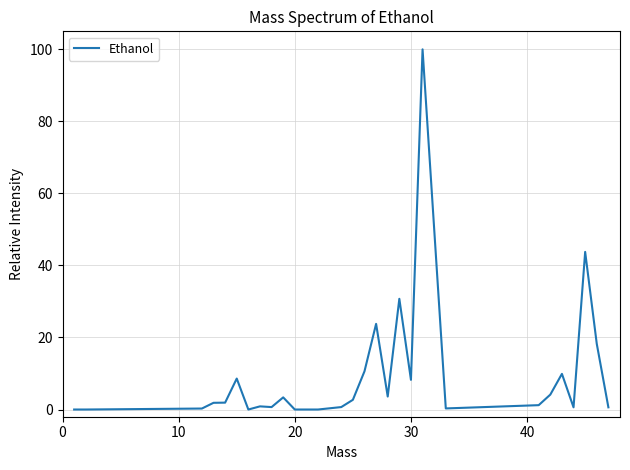

What is the average value?

9.9